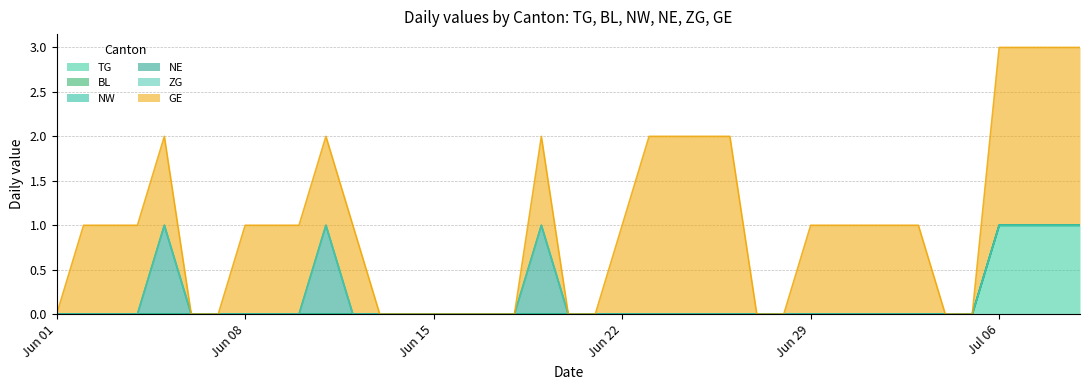

True or false: NE has a value of 0 at 33.

False